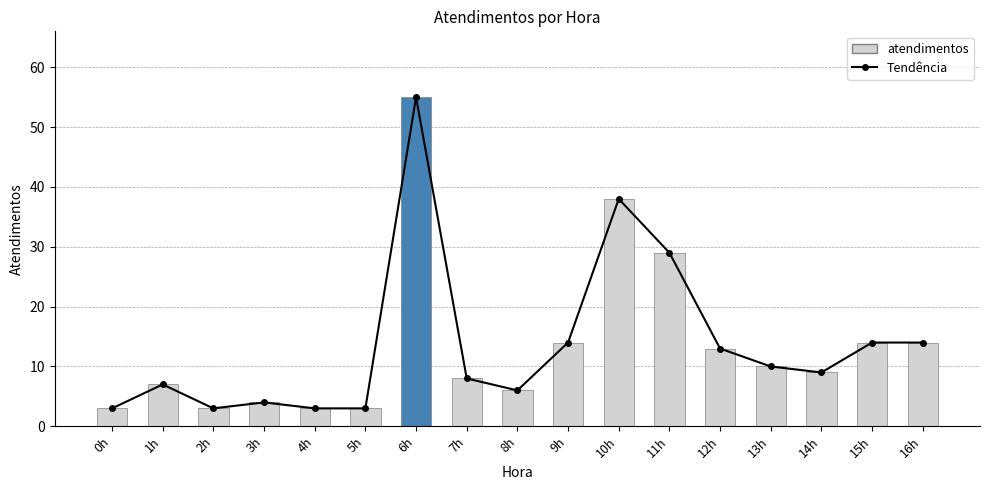

List the labels in order of value, smallest first.

0h, 2h, 4h, 5h, 3h, 8h, 1h, 7h, 14h, 13h, 12h, 9h, 15h, 16h, 11h, 10h, 6h